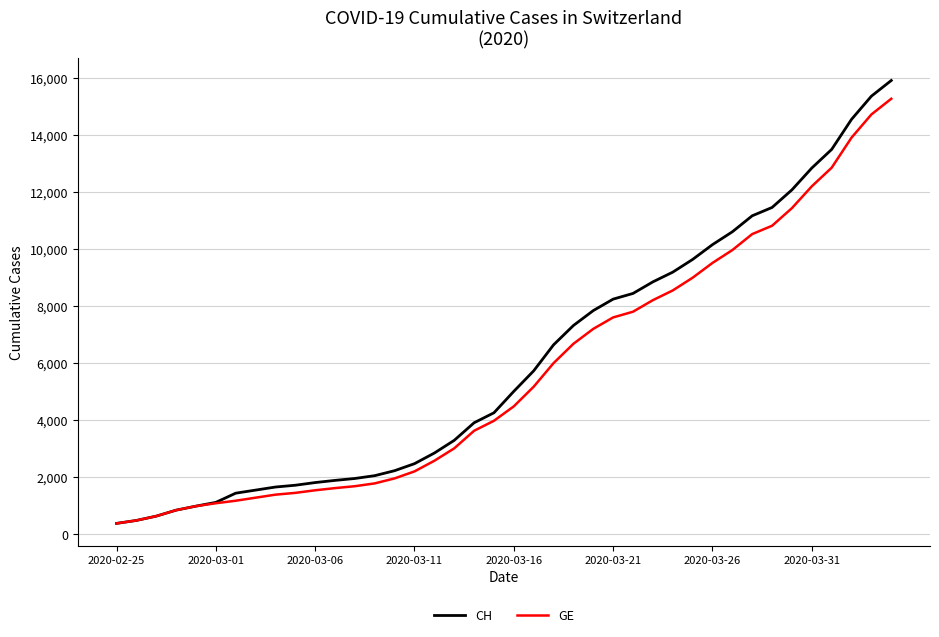

What is the difference between the maximum and minimum values in the GE series?

14909